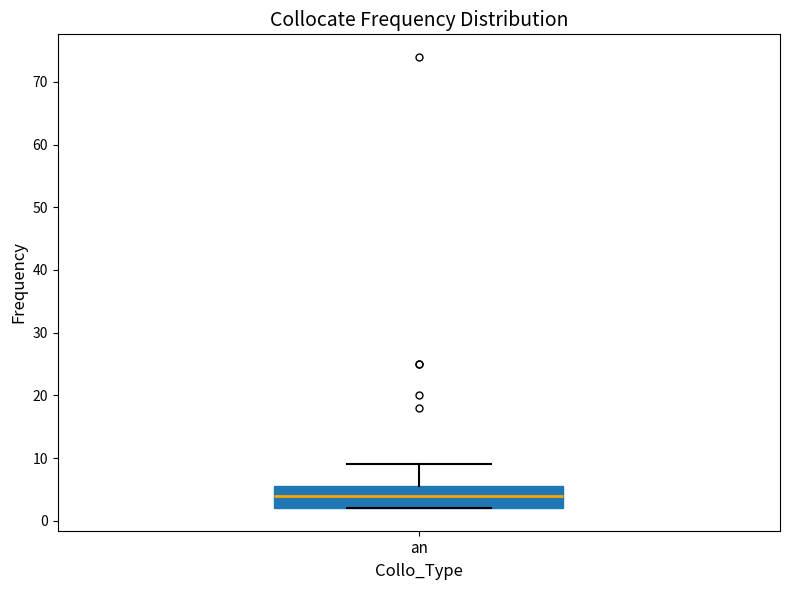

Where is the upper edge of the box for an on the y-axis? The values are not printed on the chart, so give them approximately, as read against the axis.

6